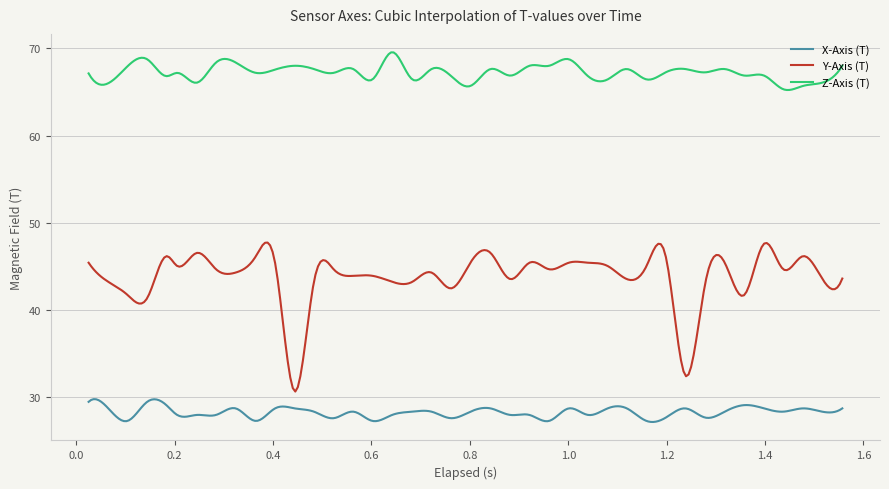

List the series in order of their overall mean, lowest first.

X-Axis (T), Y-Axis (T), Z-Axis (T)